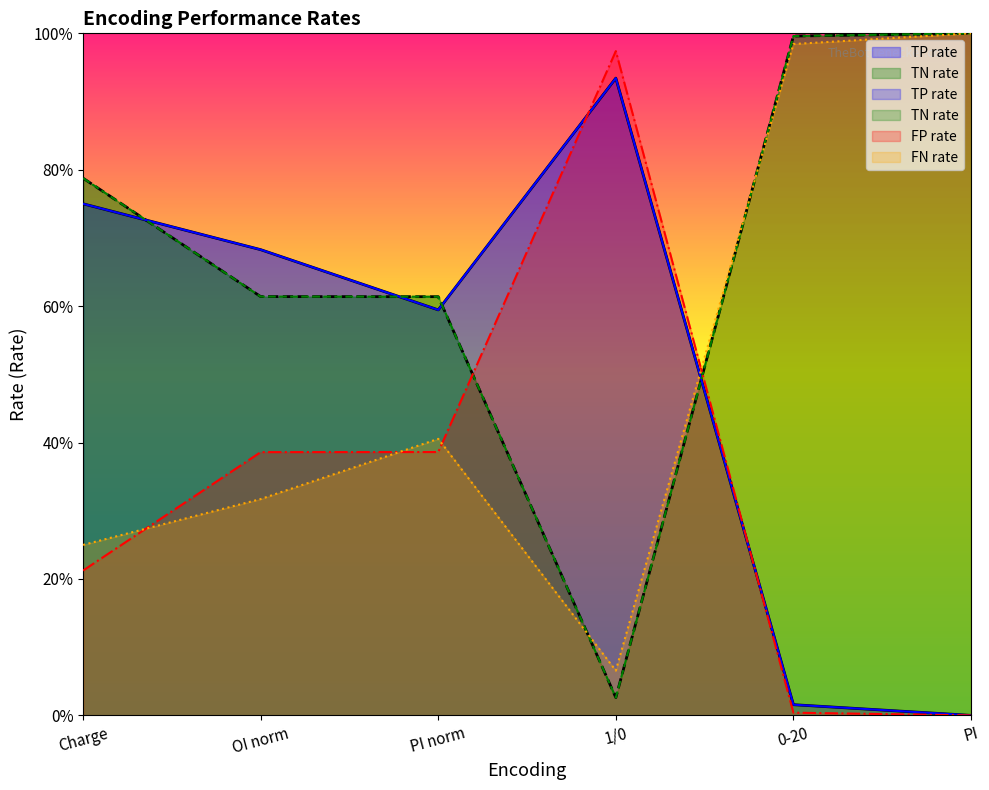

Between which two adjacent categories do FP rate and TP rate first intersect?

Charge and OI norm